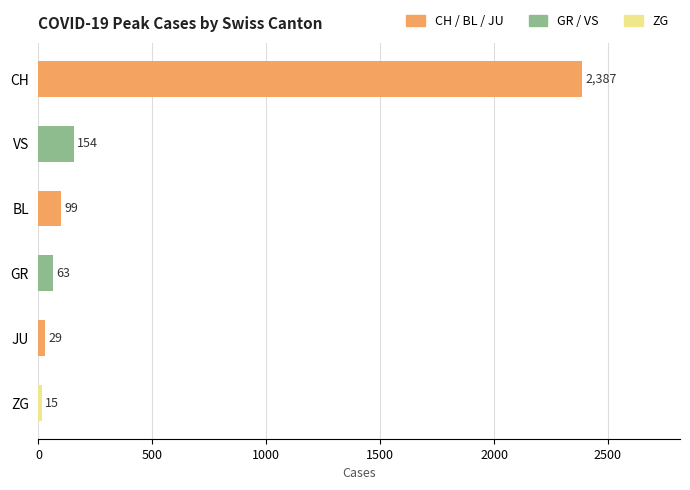

True or false: the data shows 48 at VS.

False